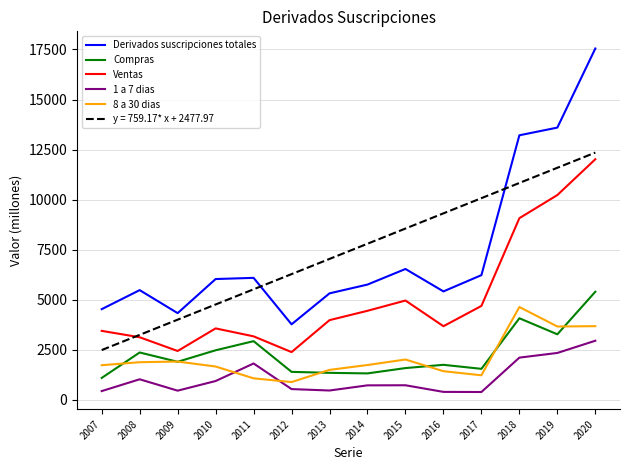

At how many categories does at least one series exceed 14233?

1